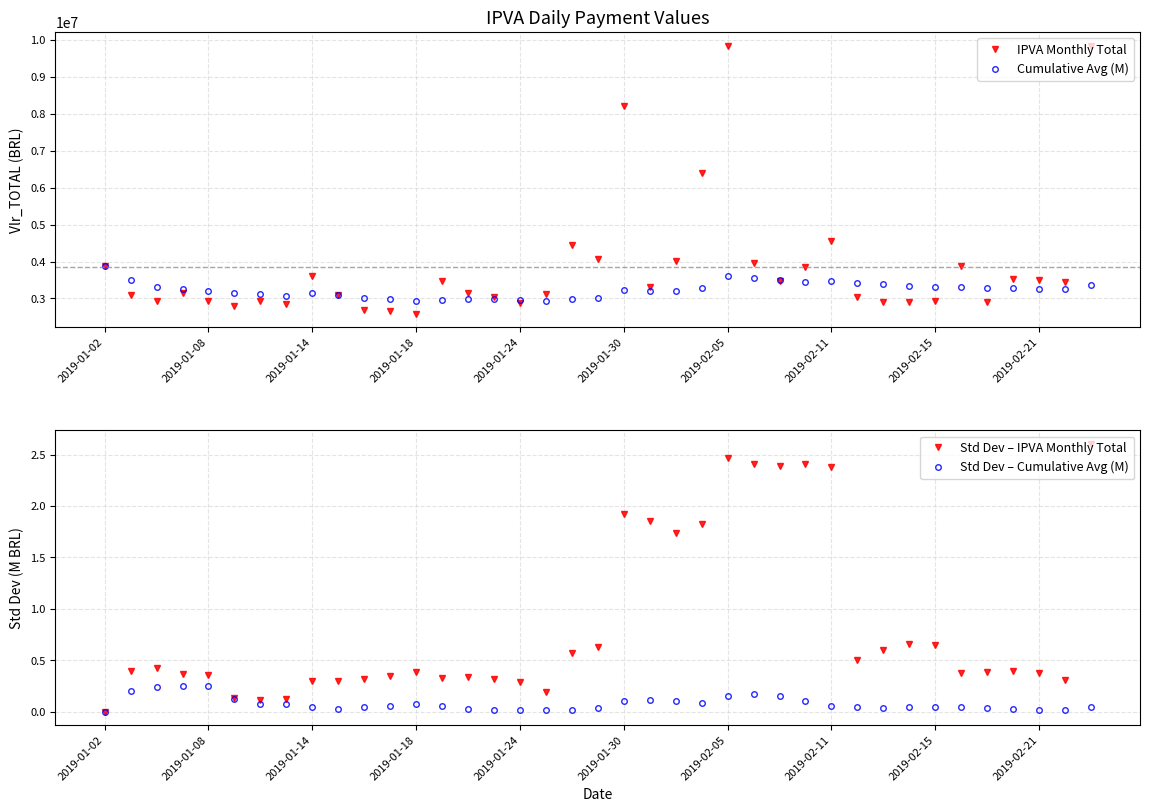

What is the lowest value of the IPVA Monthly Total series?

2588145.4